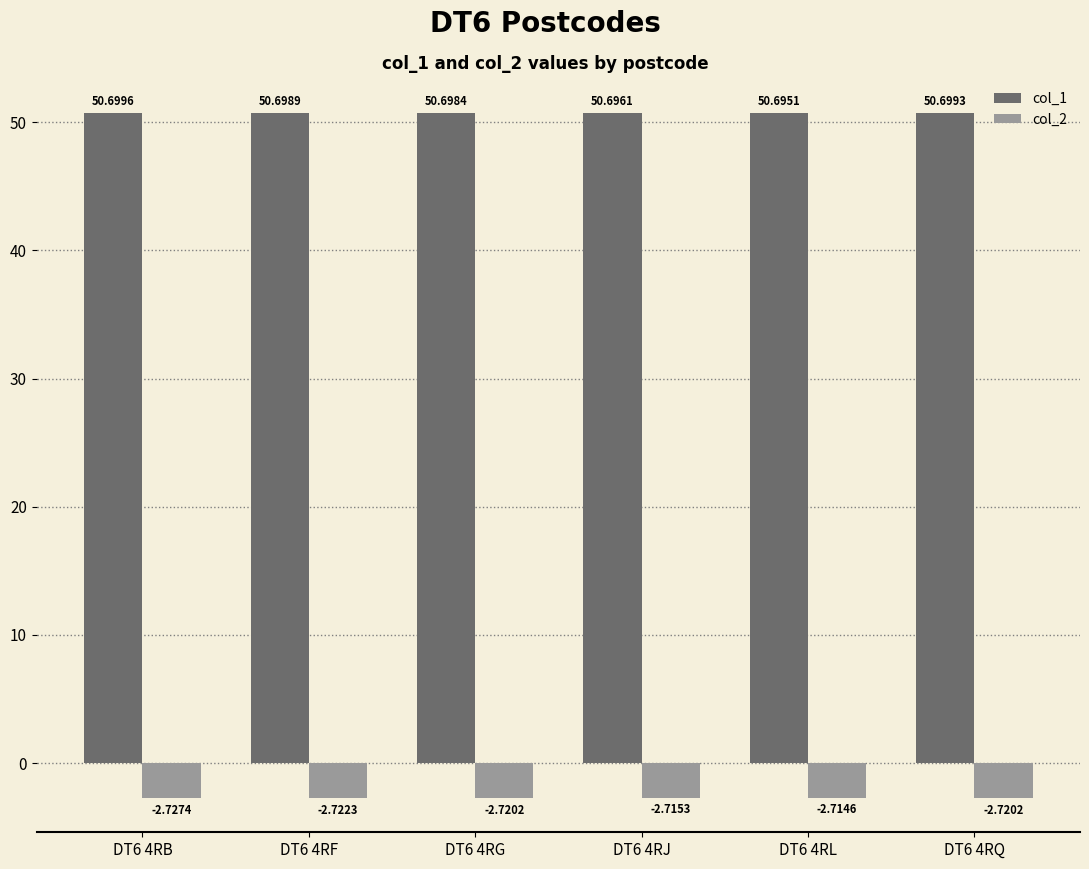

True or false: col_1 has a value of 50.7 at DT6 4RQ.

True